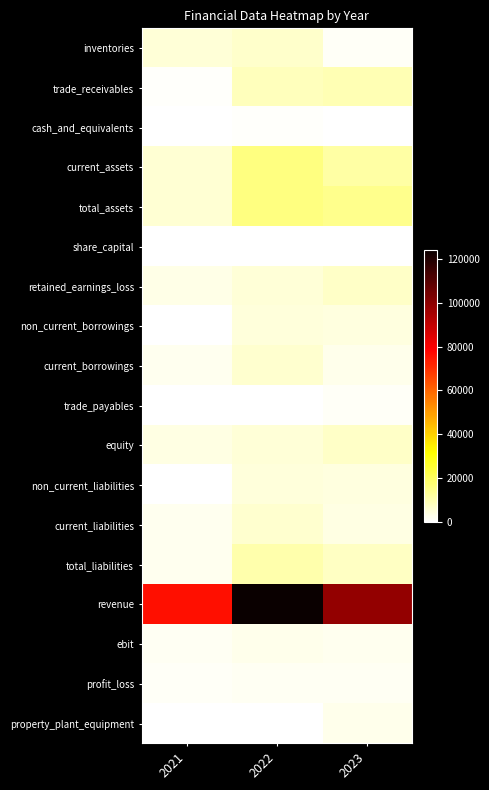

Between 2021 and 2023, which is larger?

2021